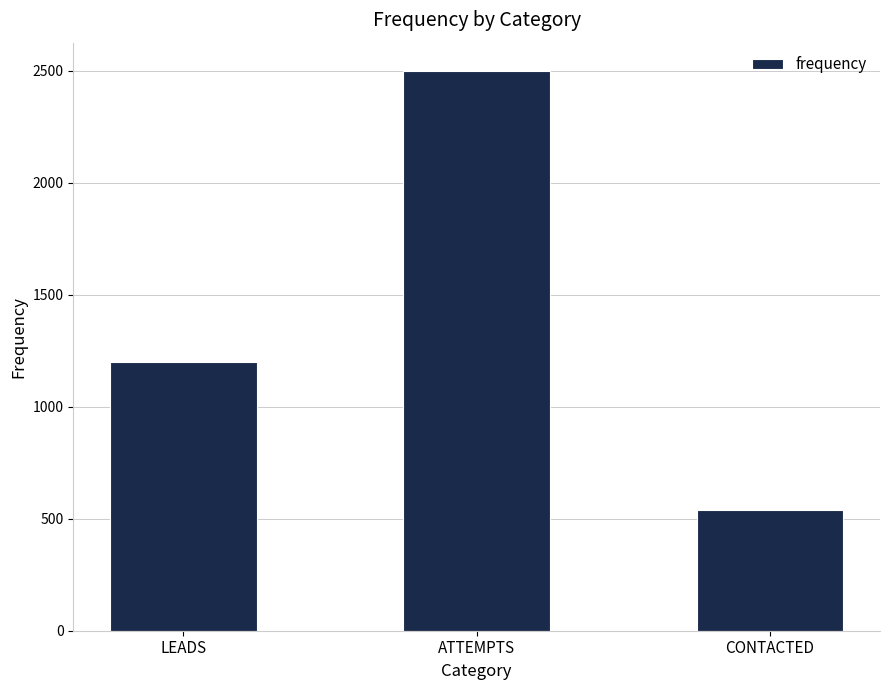

Between LEADS and CONTACTED, which is larger?

LEADS